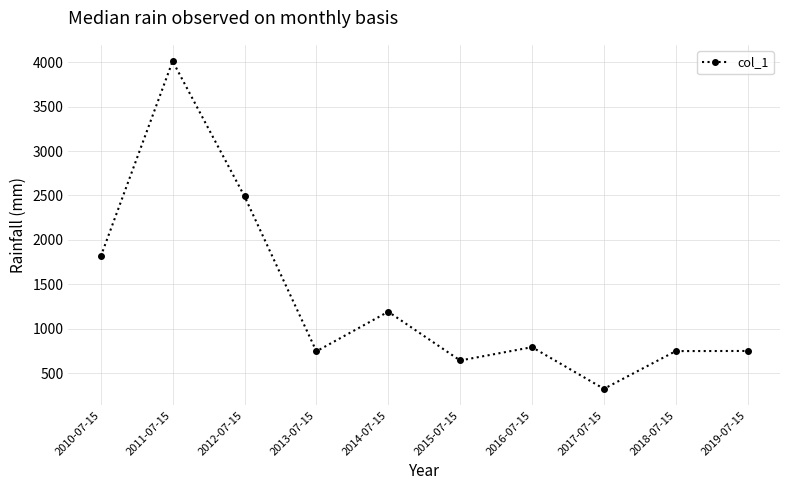

True or false: there are more than 1 points higher than both neighbors.

True